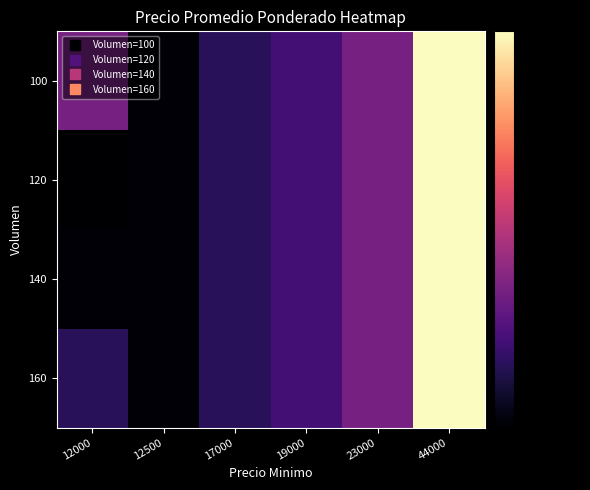

List the series in order of their peak value, lowest first.

100, 120, 140, 160